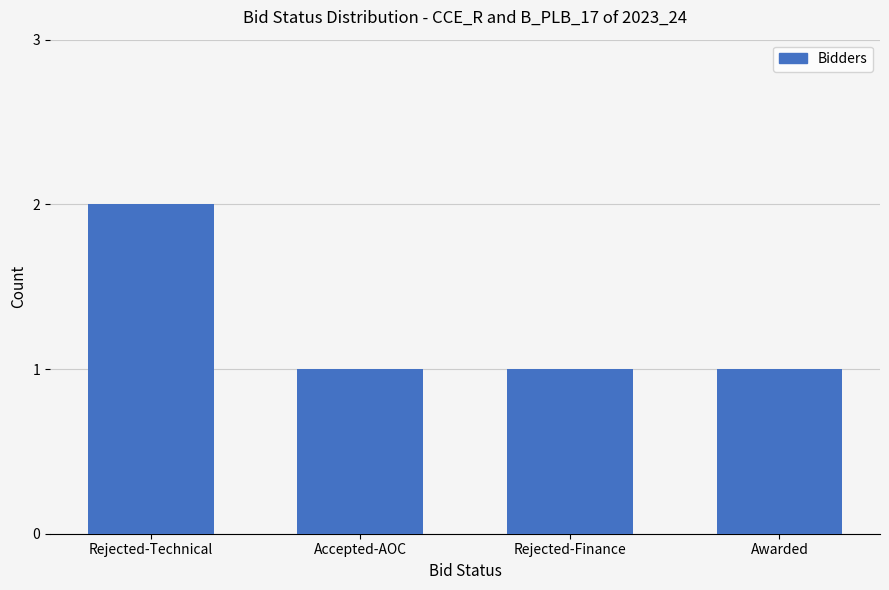

What is the label of the 3rd bar from the left?

Rejected-Finance